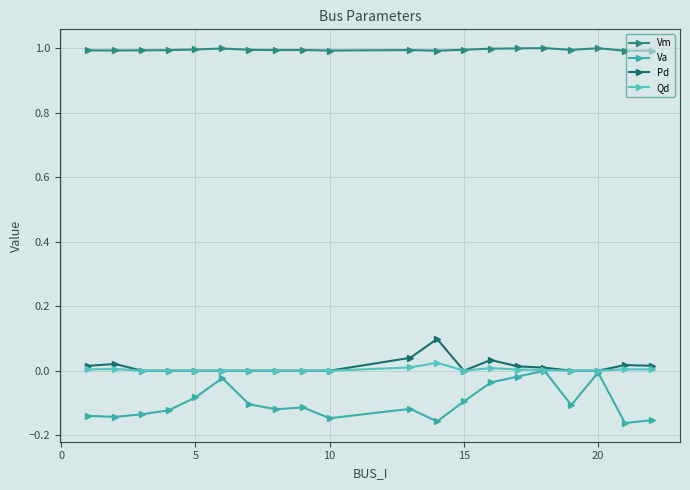

True or false: Vm and Pd cross at least once.

False